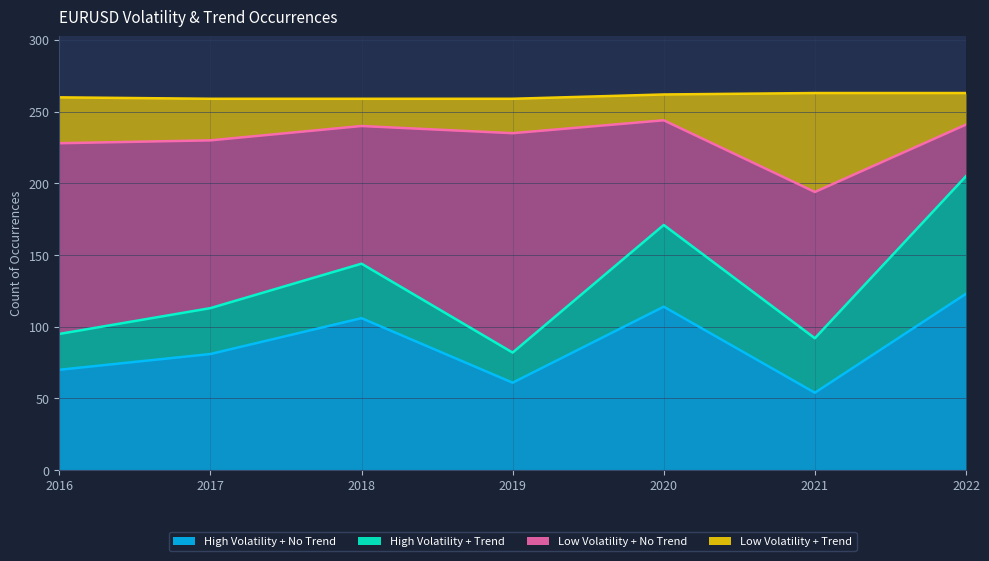

At which category is the sum across all series the highest?

2022